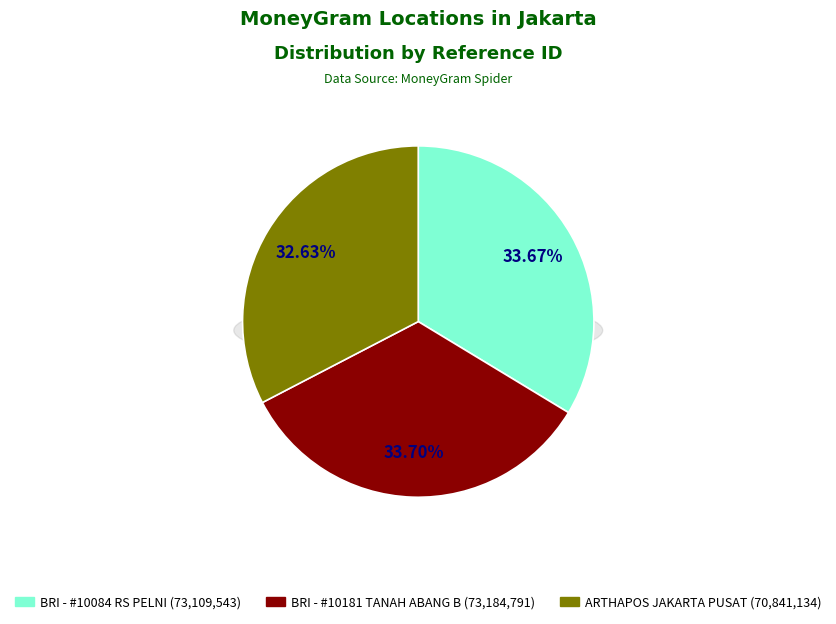

What percentage is the BRI - #10181 - JAKARTA 1 - TANAH ABANG B slice, to the nearest percent?

34%